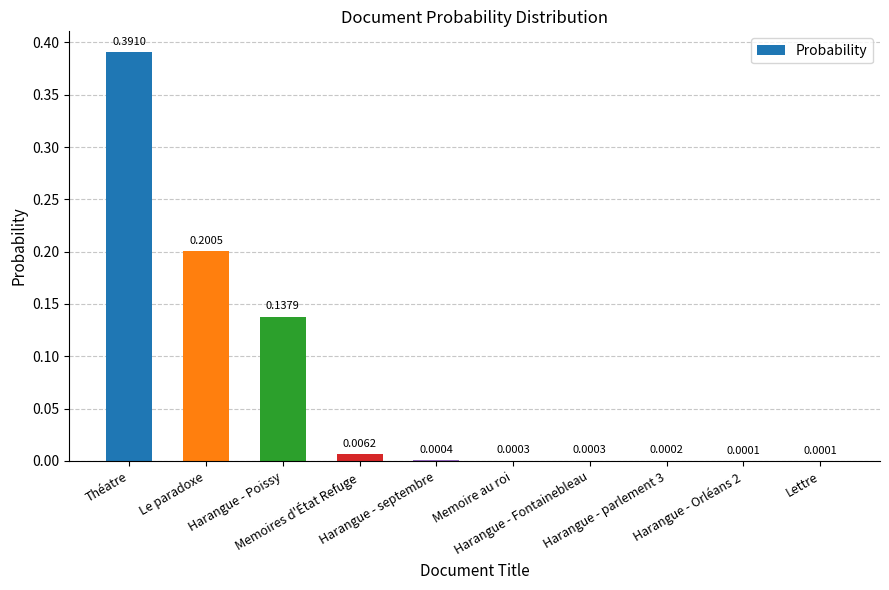

Are the bars horizontal?

No